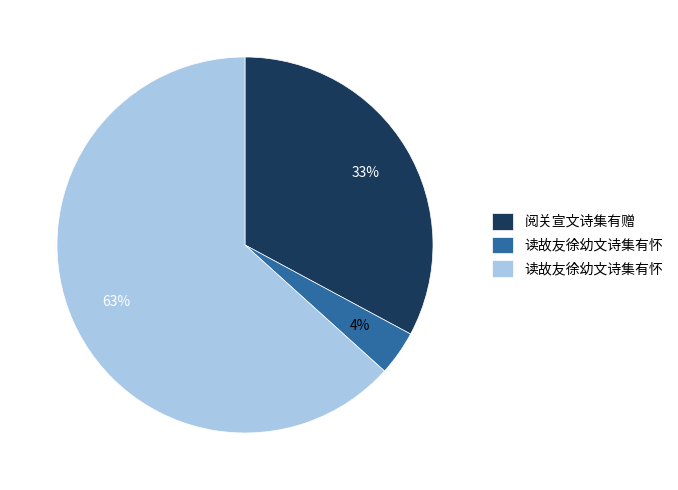

To the nearest percent, what is the average slice percentage?

33%